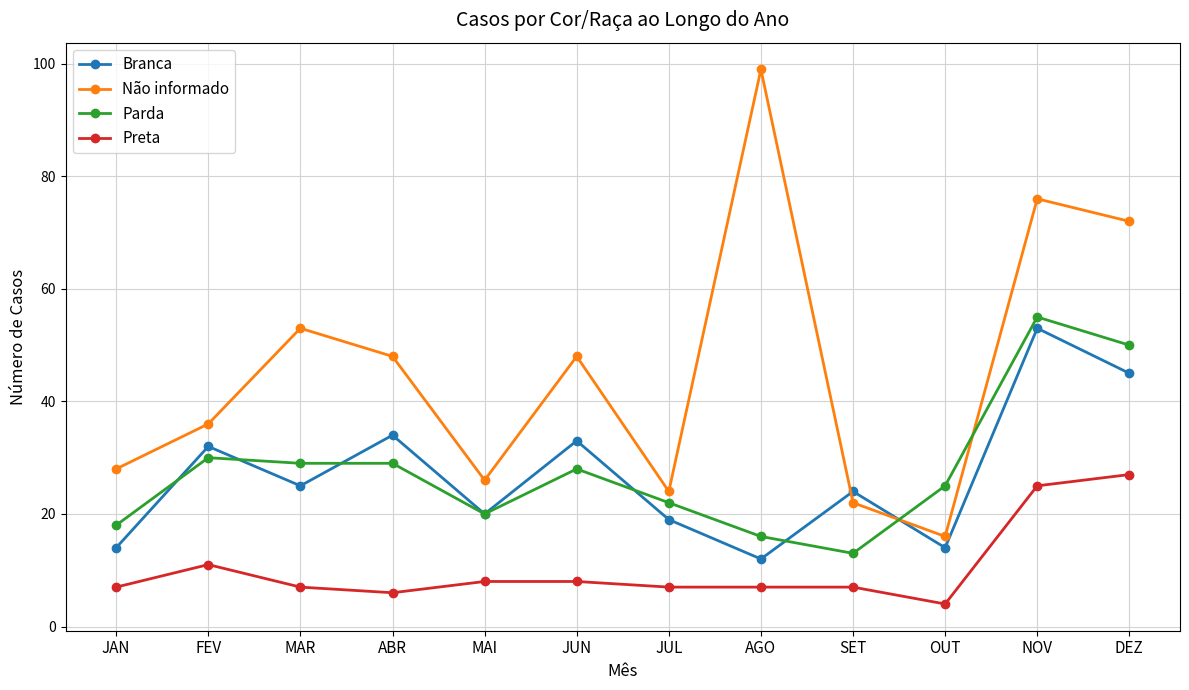

Reading right to left, extract all data points from this chart.

Branca: 45	53	14	24	12	19	33	20	34	25	32	14
Não informado: 72	76	16	22	99	24	48	26	48	53	36	28
Parda: 50	55	25	13	16	22	28	20	29	29	30	18
Preta: 27	25	4	7	7	7	8	8	6	7	11	7